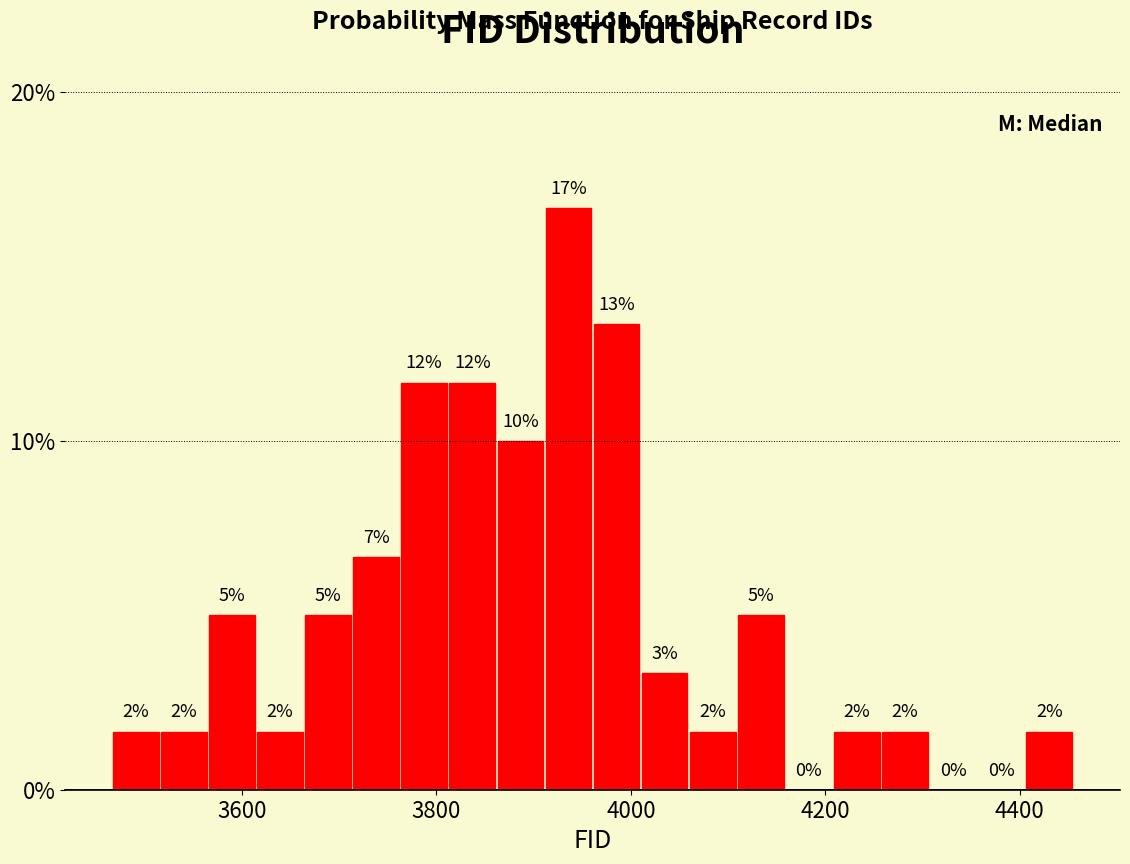

Around what value on the x-axis is the tallest bar? Give the approximate position of its centre, as read against the axis.

3940